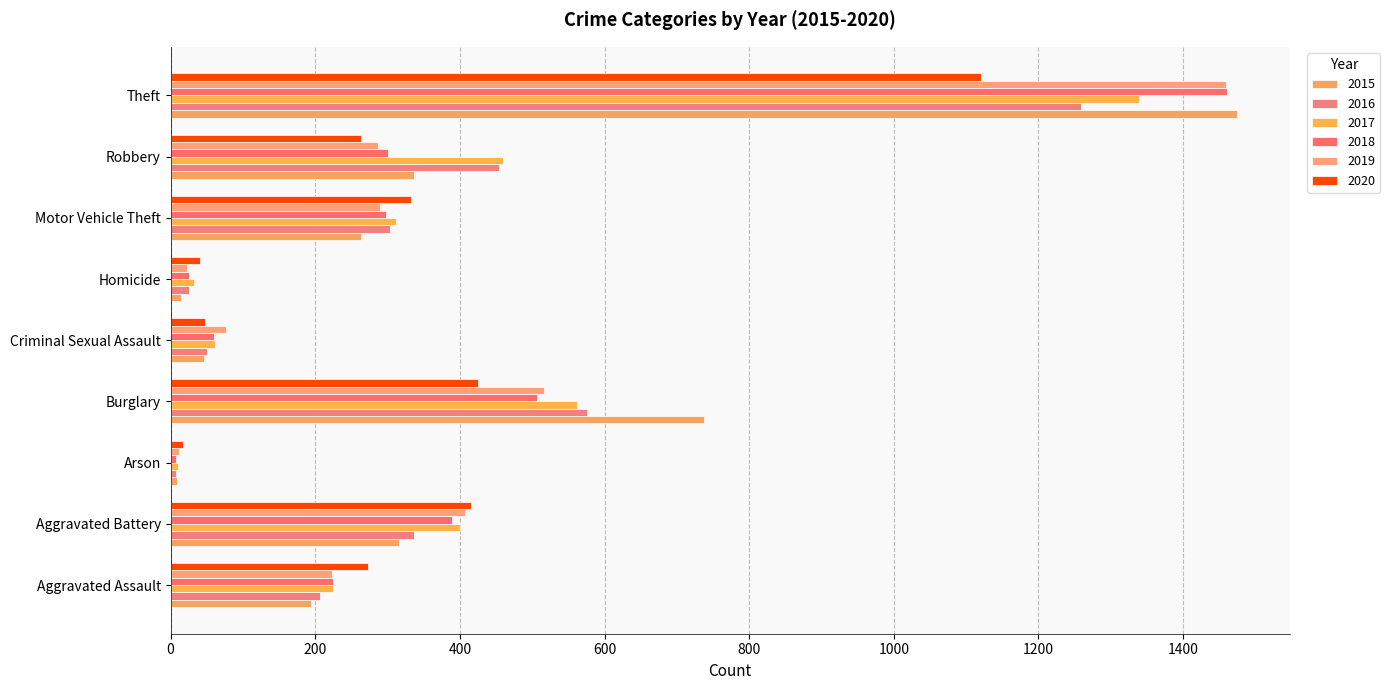

What is the difference between the maximum and minimum values in the 2019 series?

1447